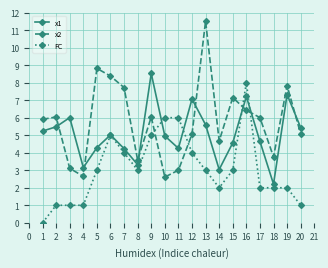

What are all the series names shown in the legend?

x1, x2, FC